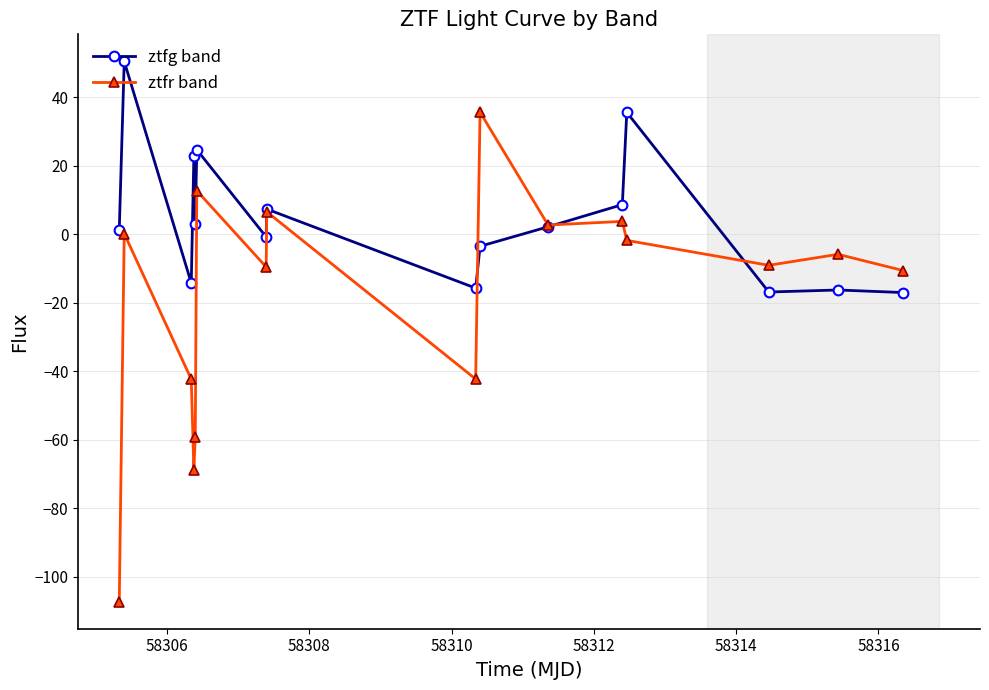

Which series has the largest total across all categories?

ztfg band